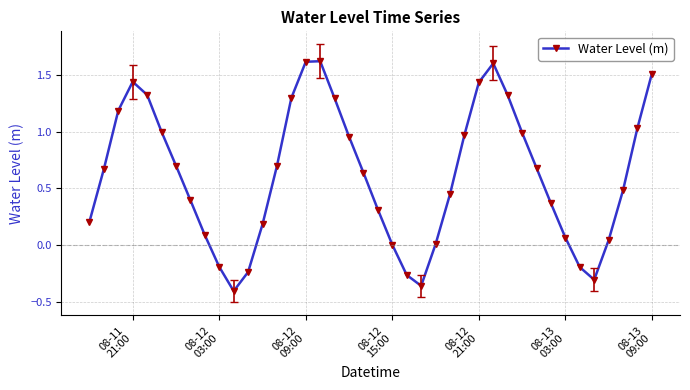

What is the value of the 21st point from the left?

0.3